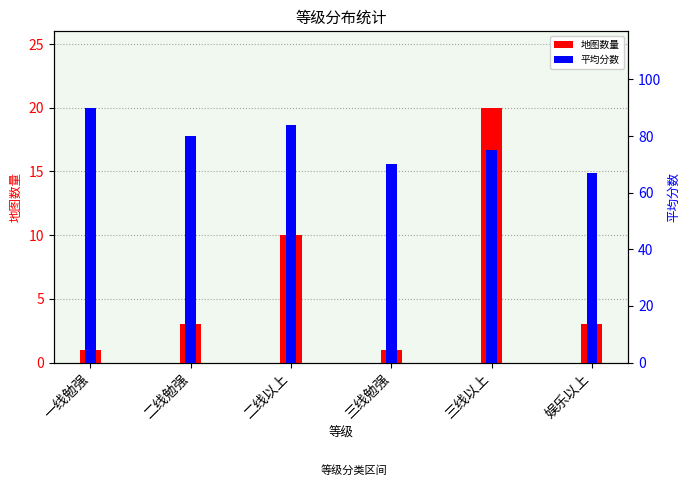

How many data points in 平均分数 are above 80?

2